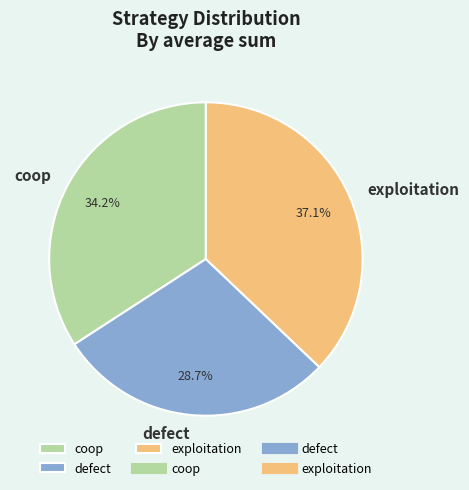

To the nearest percent, what percentage of the pie is exploitation?

37%